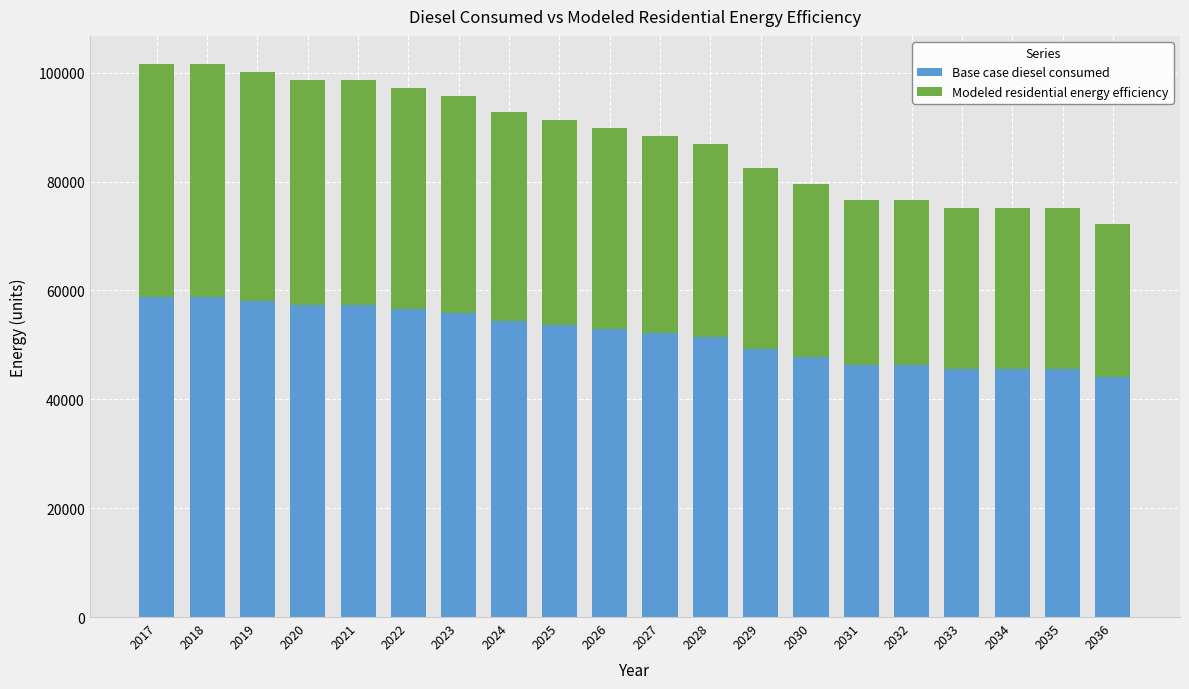

What is the approximate value of Base case diesel consumed at 2036?

44088.9